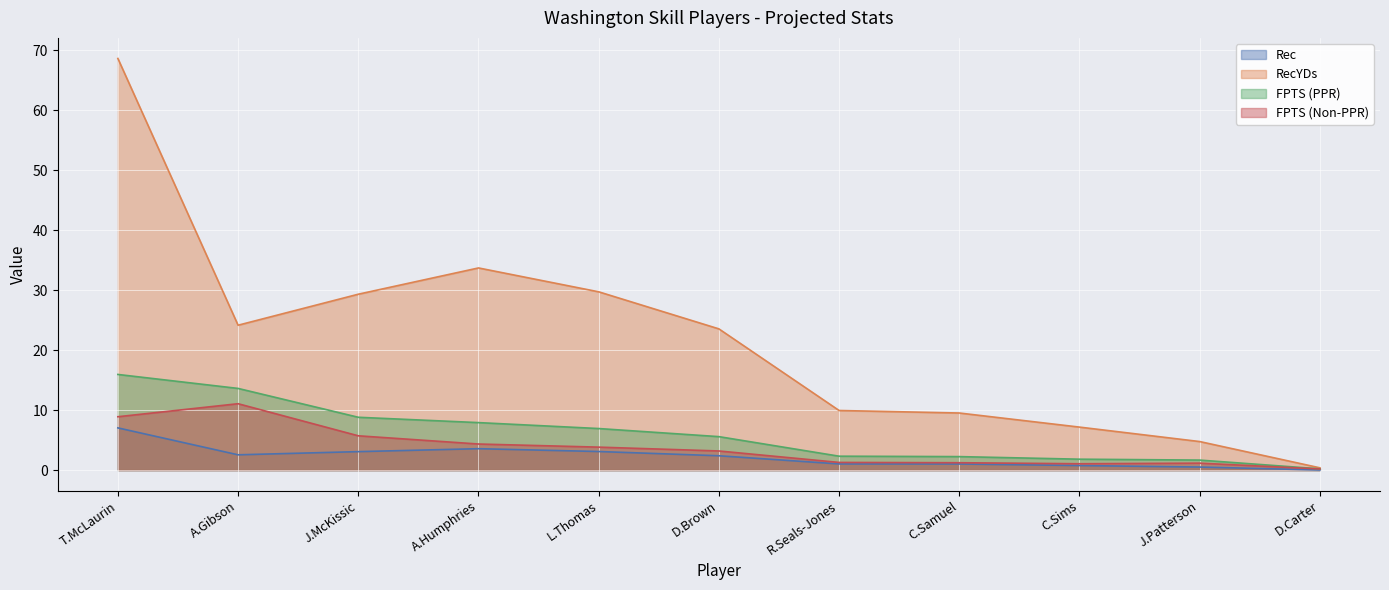

Which series changed the most between L.Thomas and D.Brown?

RecYDs